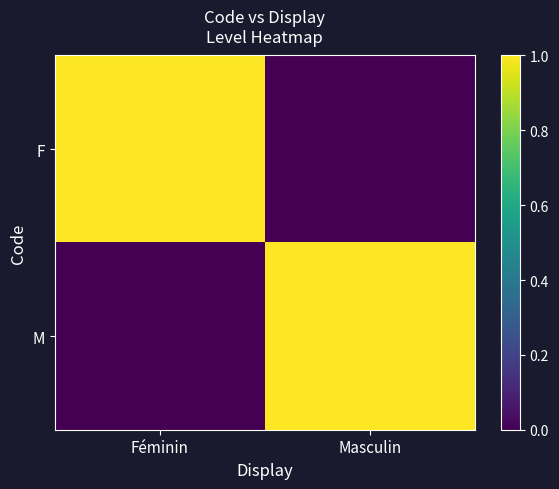

Which category has the lowest value across all series?

Masculin